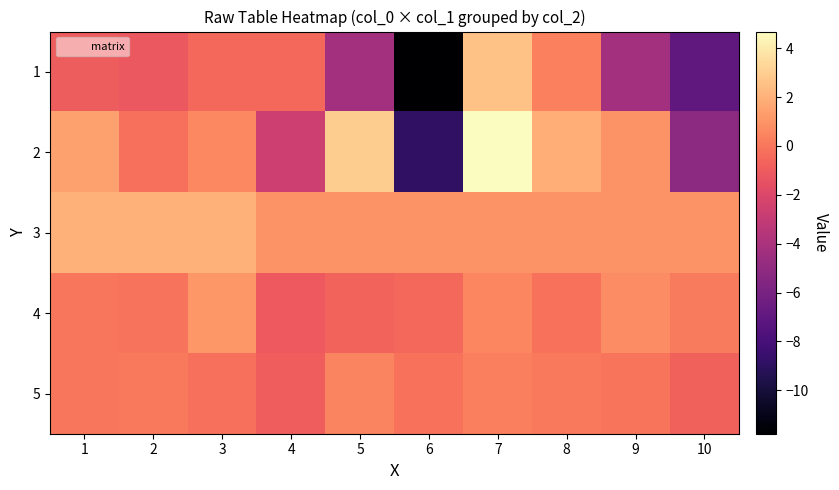

Reading left to right, list all the values displayed in this chart.

1: 1=-0.9	2=-1.1	3=-0.5	4=-0.5	5=-4.3	6=-11.8	7=2.6	8=0.3	9=-4.3	10=-7.0
2: 1=1.5	2=-0.2	3=0.6	4=-2.6	5=3.0	6=-8.9	7=4.7	8=1.9	9=1.0	10=-5.2
3: 1=2.0	2=2.0	3=2.0	4=1.0	5=1.0	6=1.0	7=1.0	8=1.0	9=1.0	10=1.0
4: 1=0.0	2=-0.1	3=1.1	4=-1.1	5=-0.7	6=-0.5	7=0.5	8=-0.2	9=0.7	10=0.2
5: 1=0.0	2=0.1	3=-0.2	4=-0.9	5=0.5	6=-0.2	7=0.3	8=0.1	9=-0.0	10=-0.8